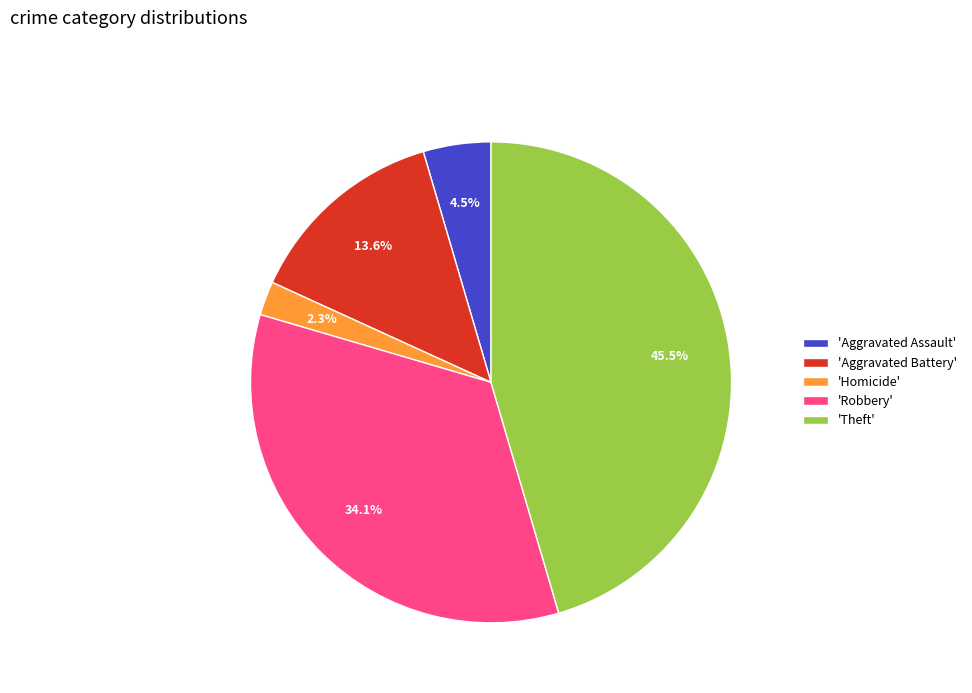

Does any single category account for the majority?

No